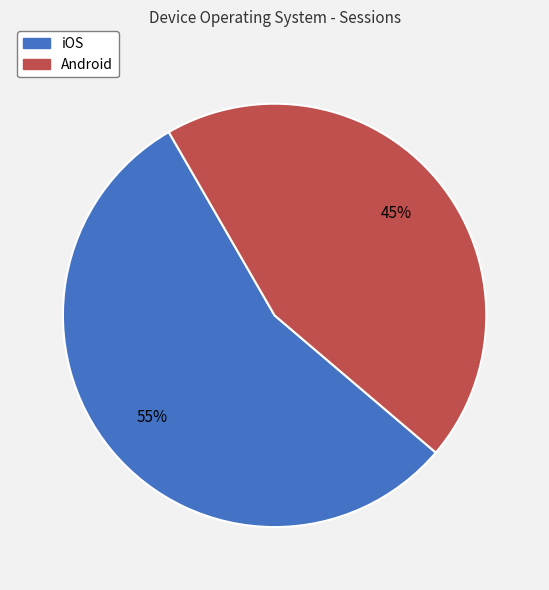

Which category accounts for the majority?

iOS